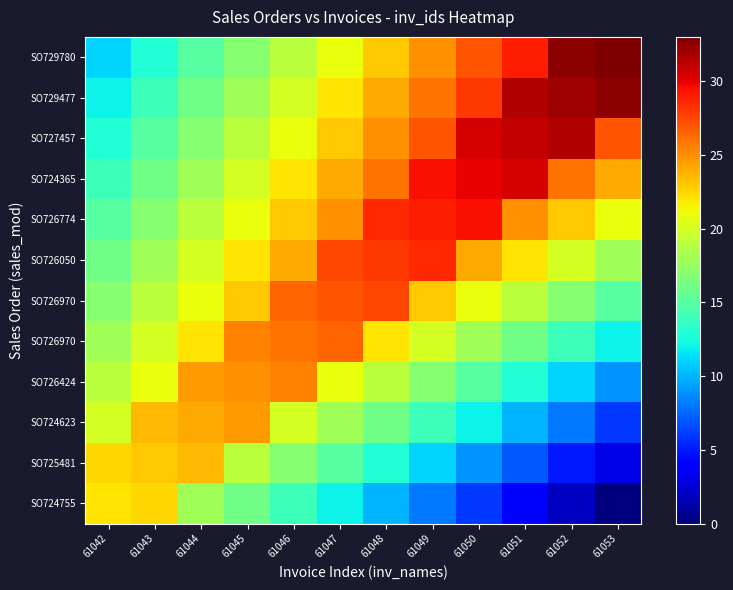

At how many categories does at least one series exceed 10?

12